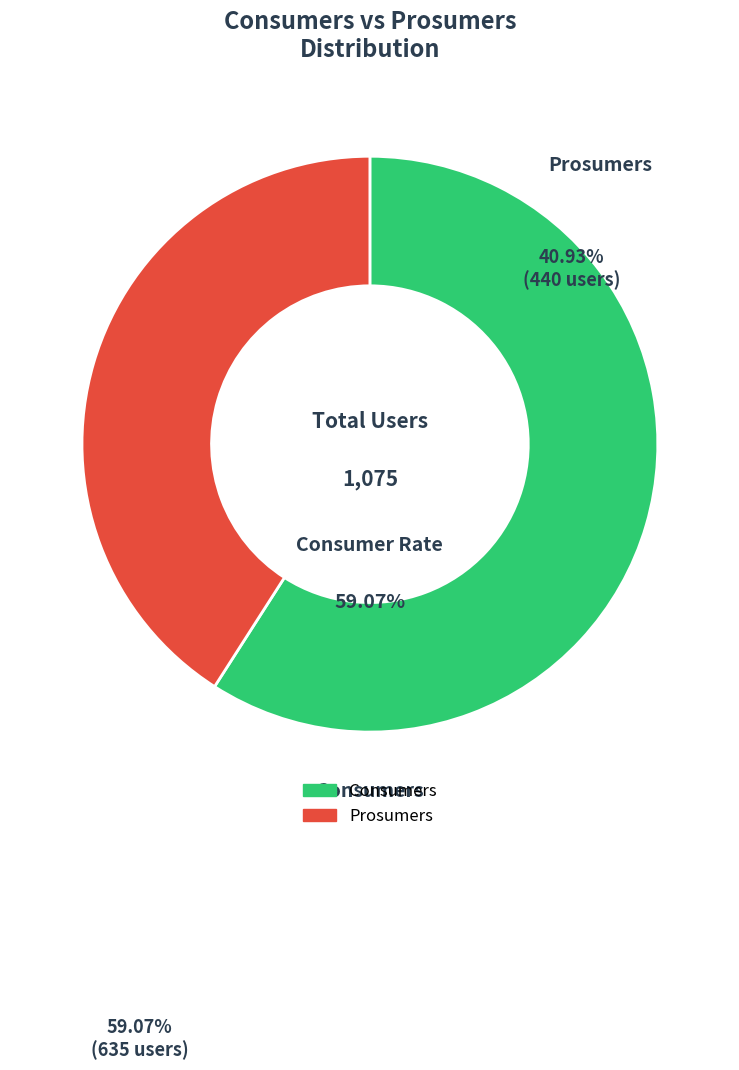

To the nearest percent, what is the difference between the largest and smallest slice percentages?

18%